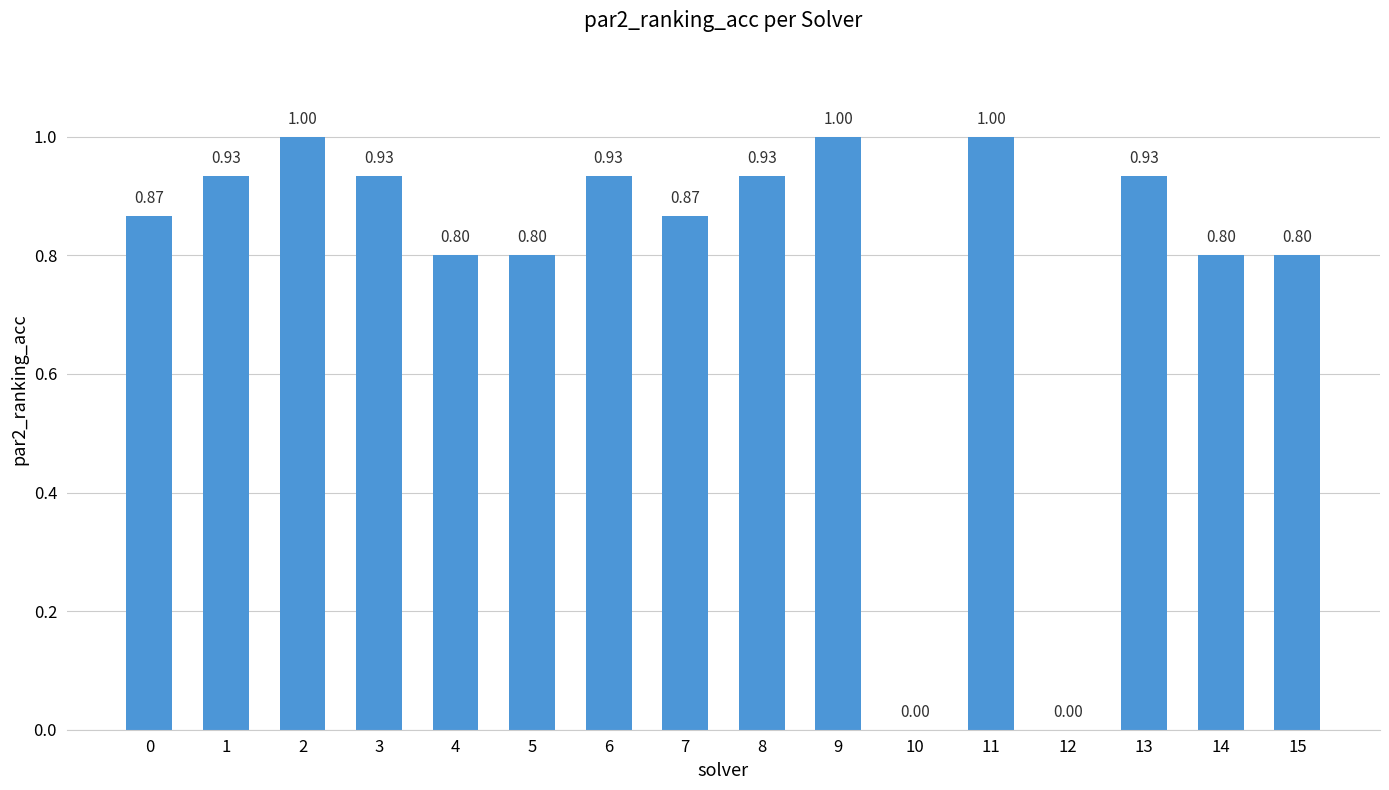

Which has a higher value, 0 or 8?

8